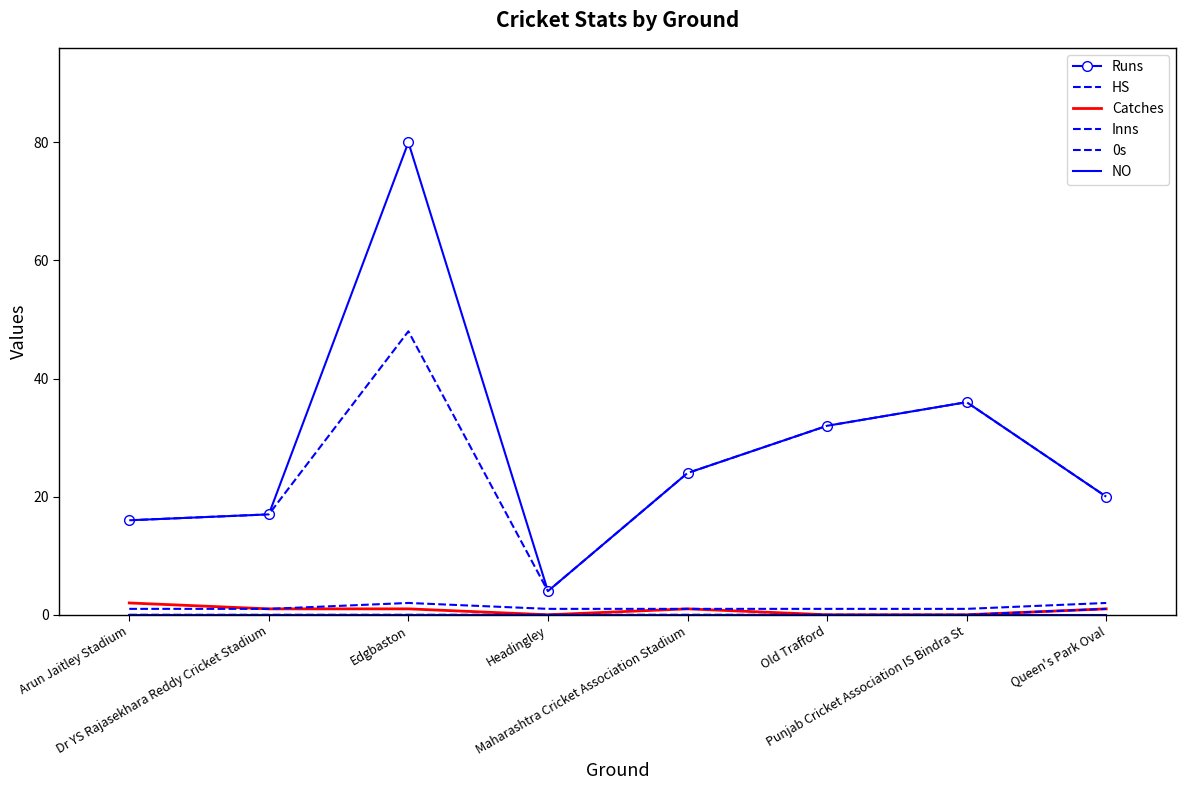

True or false: Inns has more than 0 points higher than both neighbors.

True